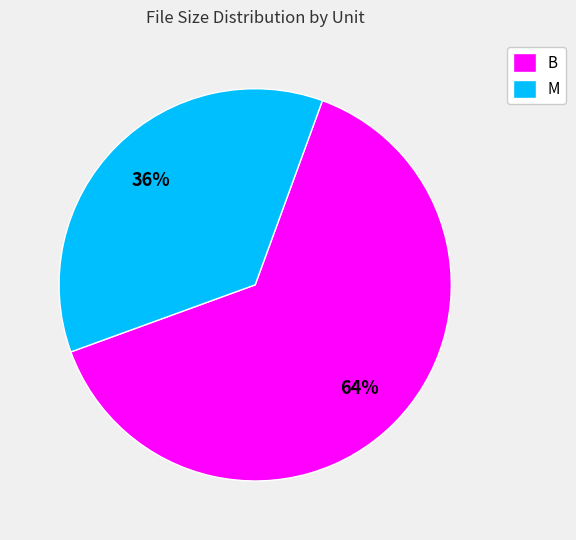

To the nearest percent, what portion does B represent?

64%